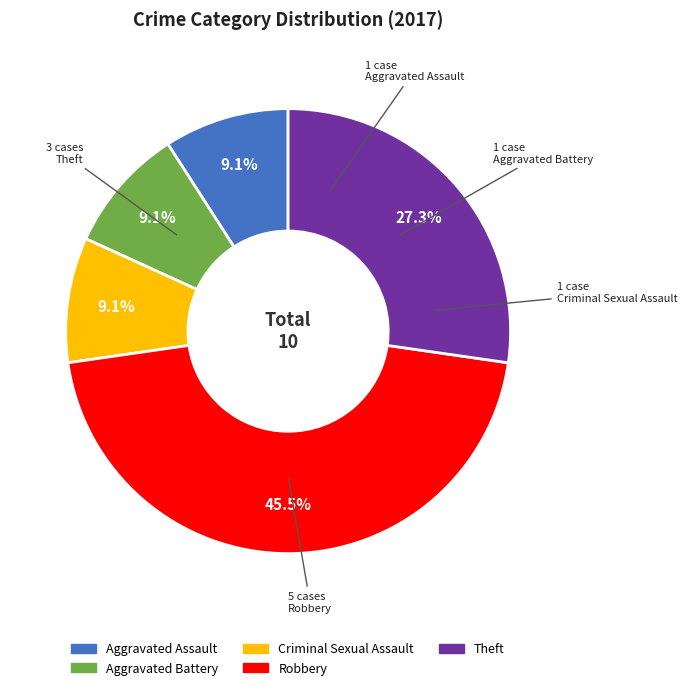

How many slices are in this pie chart?

5